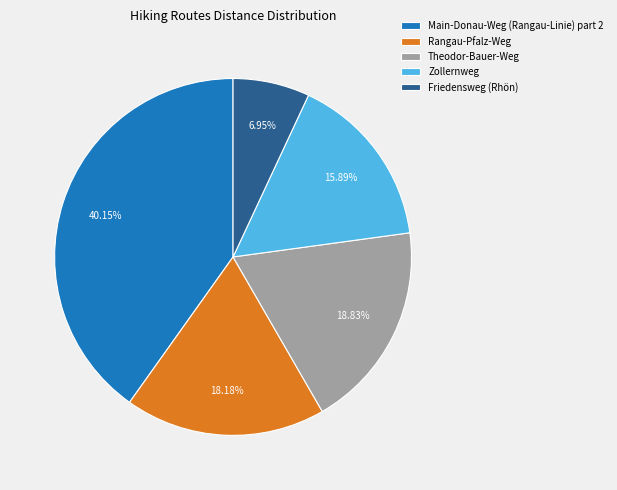

To the nearest percent, what is the average slice percentage?

20%